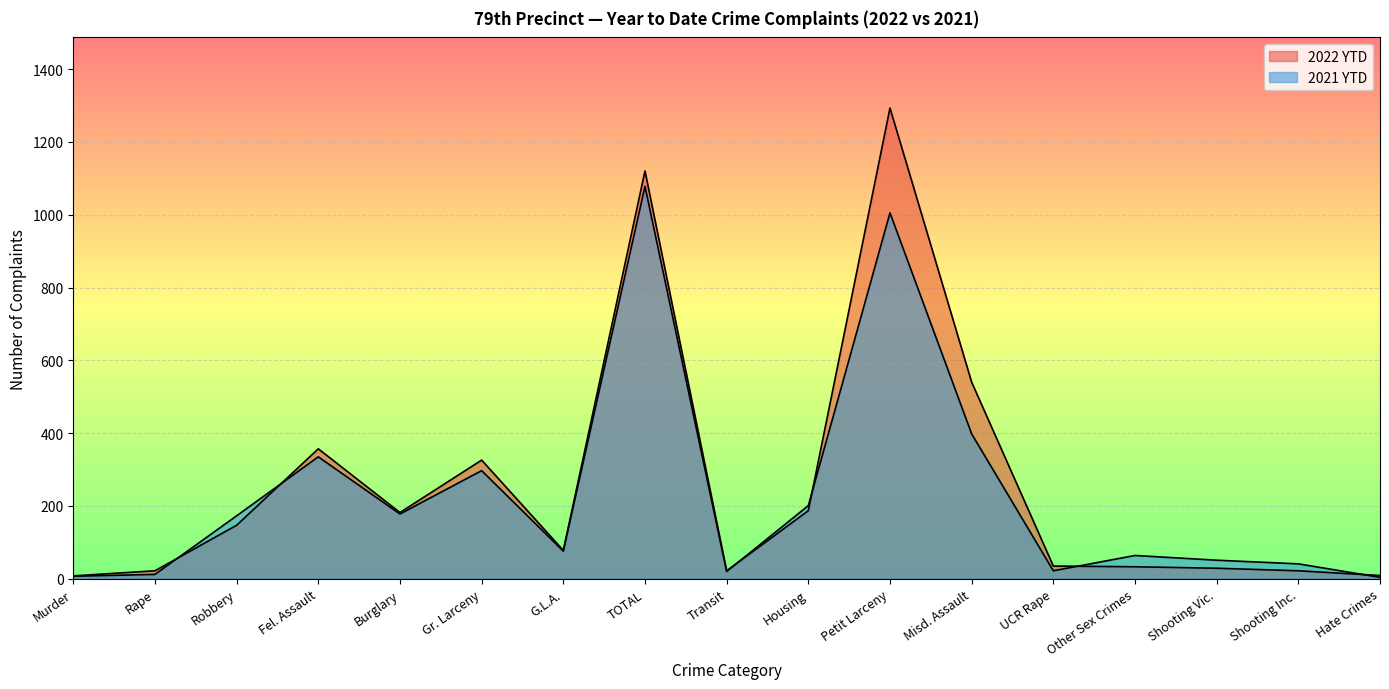

Where is 2022 YTD nearest to the value 650?

Misd. Assault